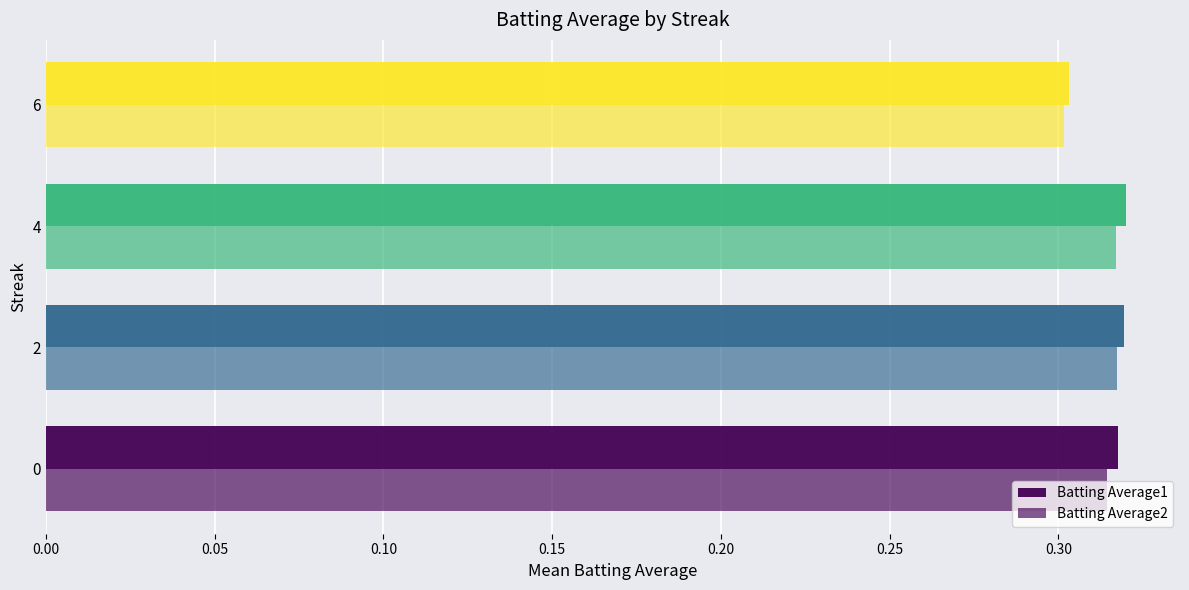

How many distinct data groups are displayed?

2